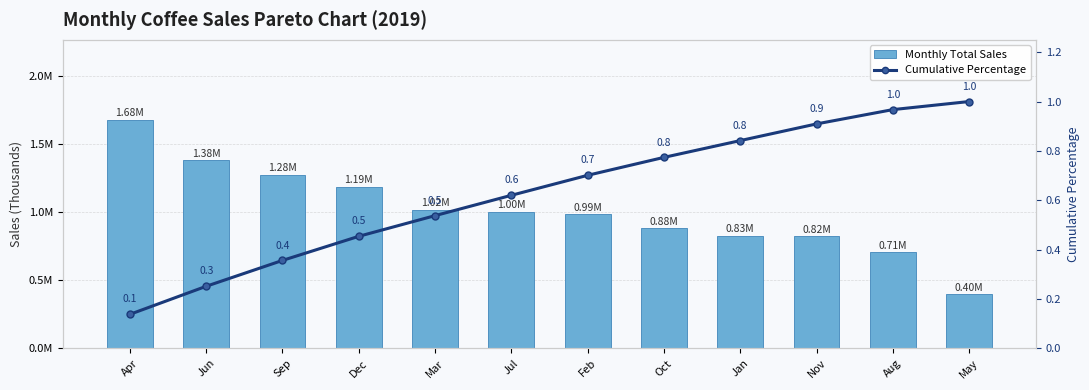

What is the label of the 5th bar from the right?

Oct